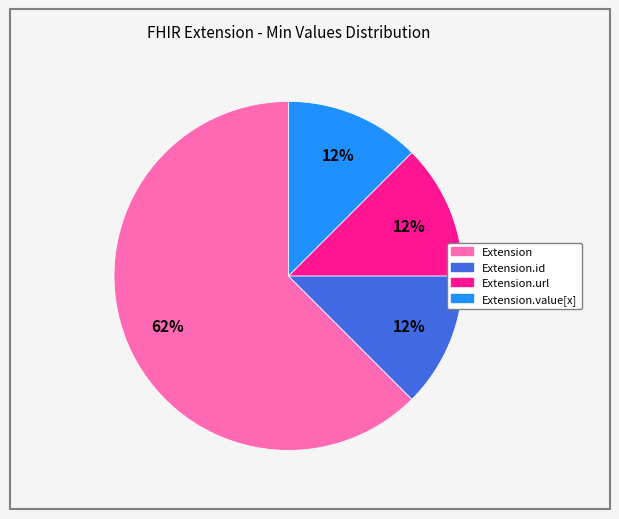

To the nearest percent, what is the average slice percentage?

25%